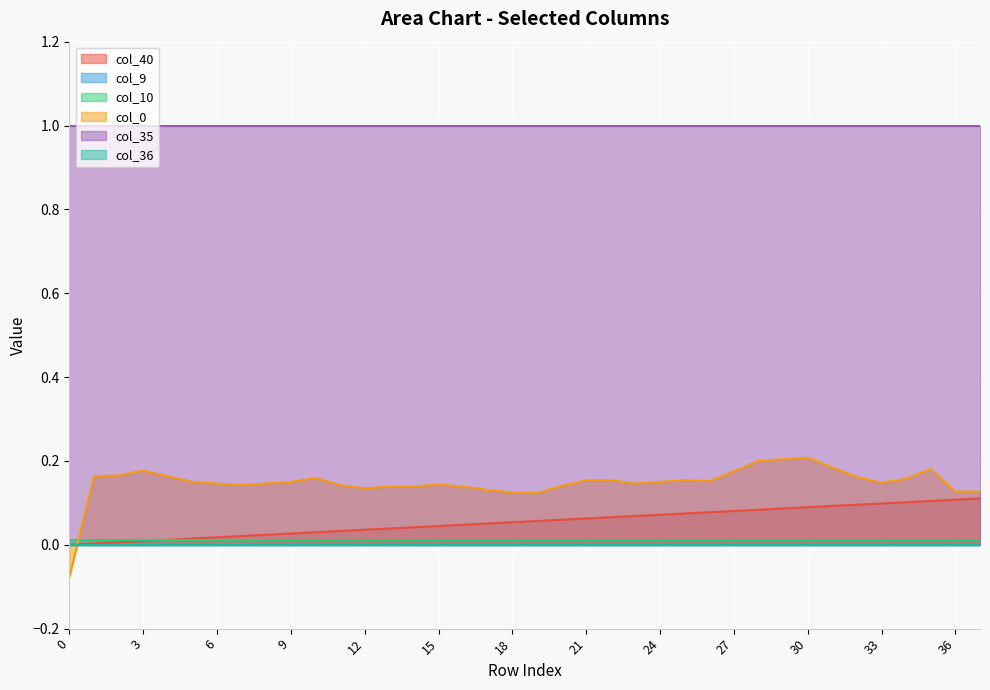

Between 11 and 33, which series saw the biggest shift?

col_40